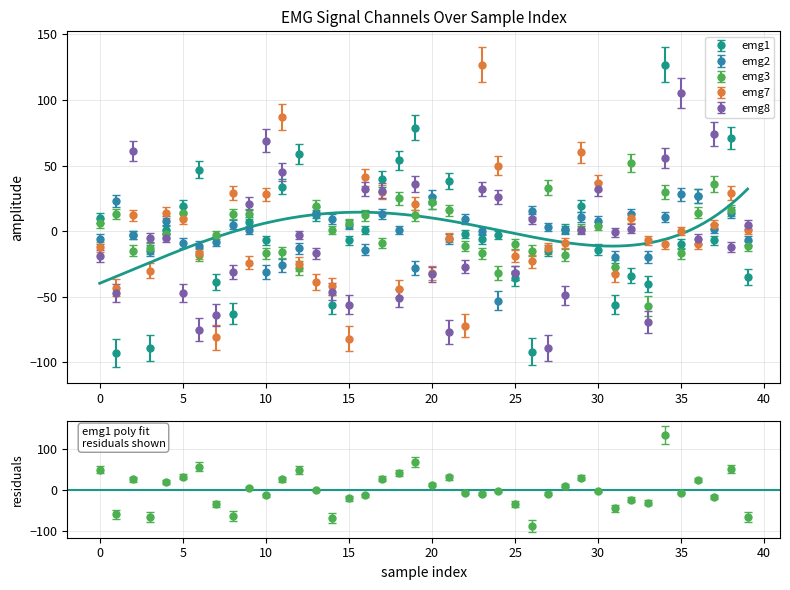

How many values in the emg7 series are below -7?

20